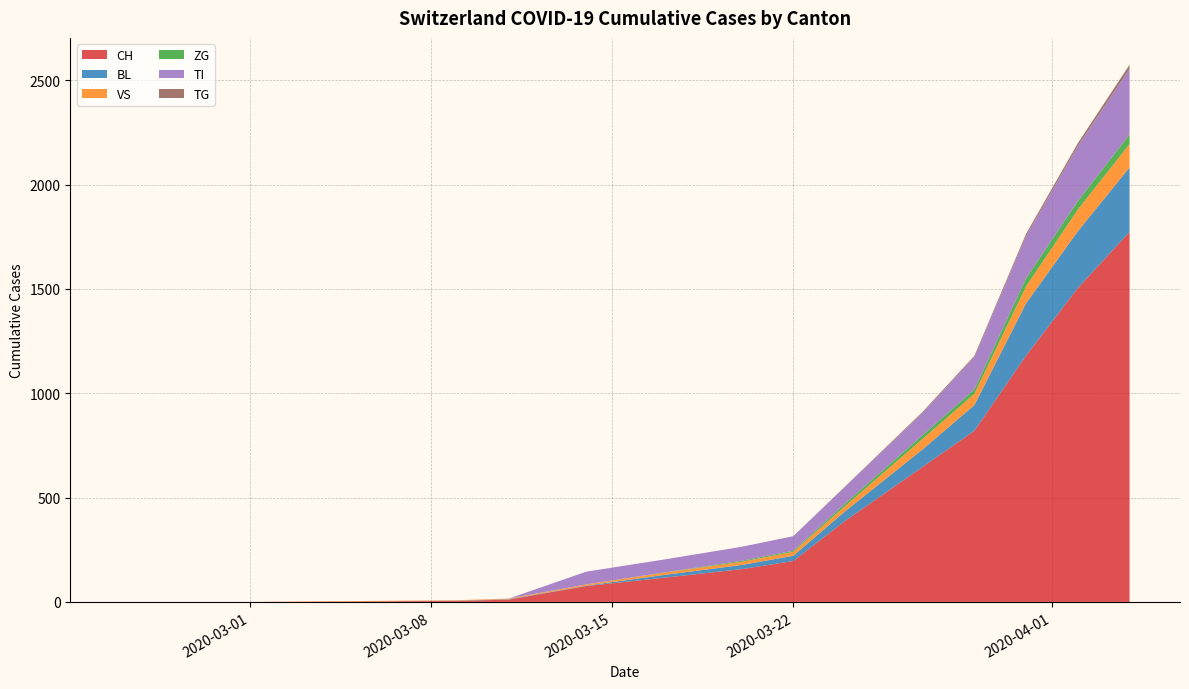

What is the highest value of the CH series?

1773